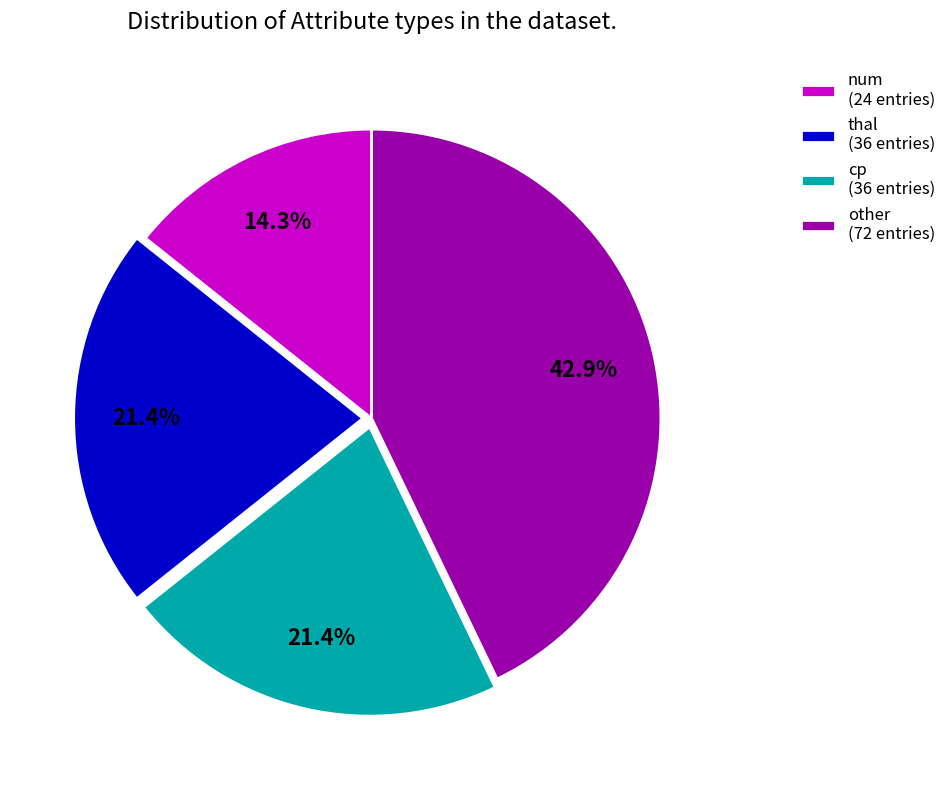

Which category has the biggest portion of the pie?

other (72 entries)